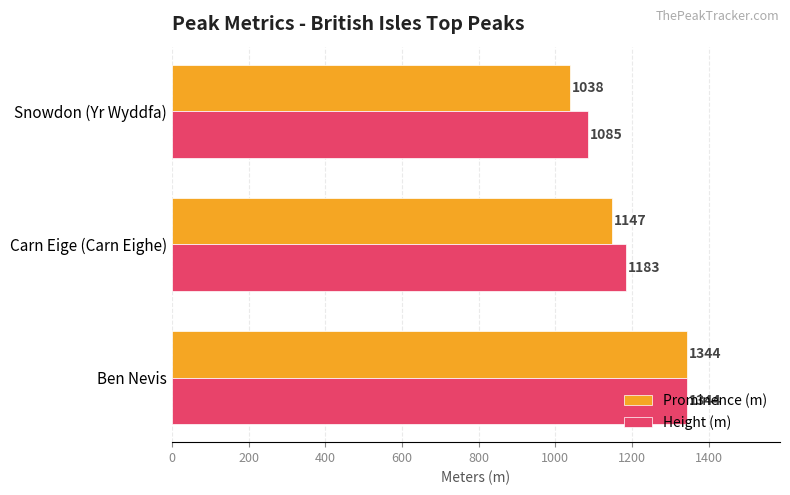

How many values in the Height (m) series are below 1183?

1